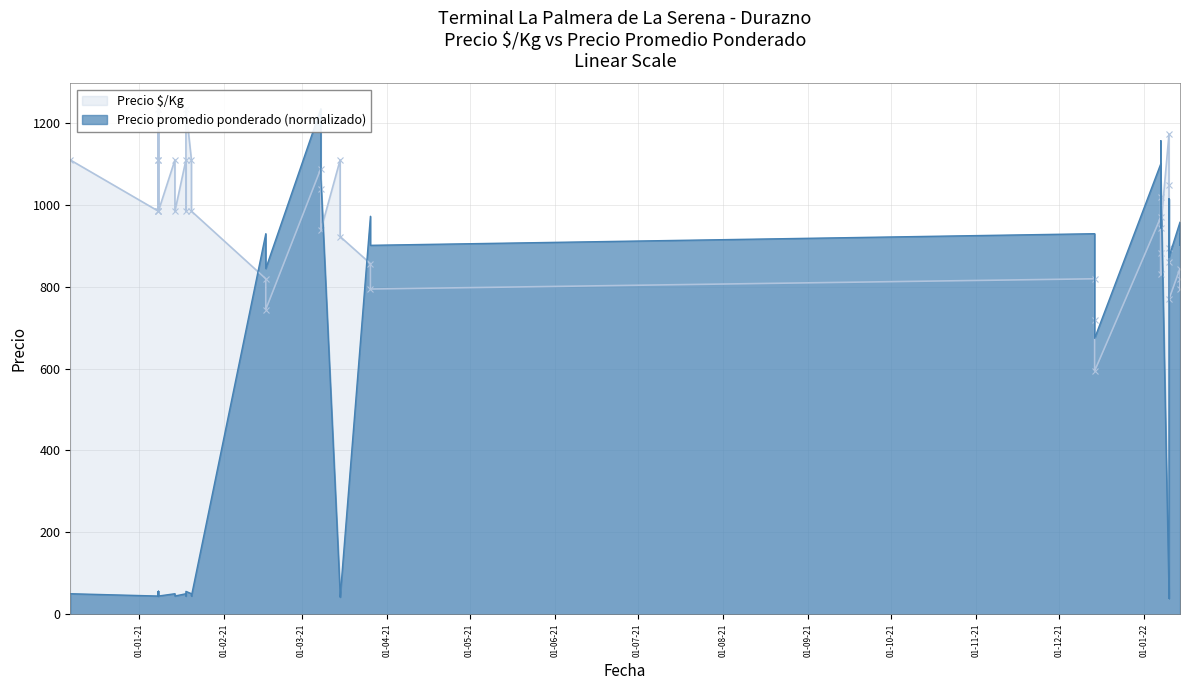

True or false: Precio $/Kg and Precio promedio ponderado intersect in this chart.

True